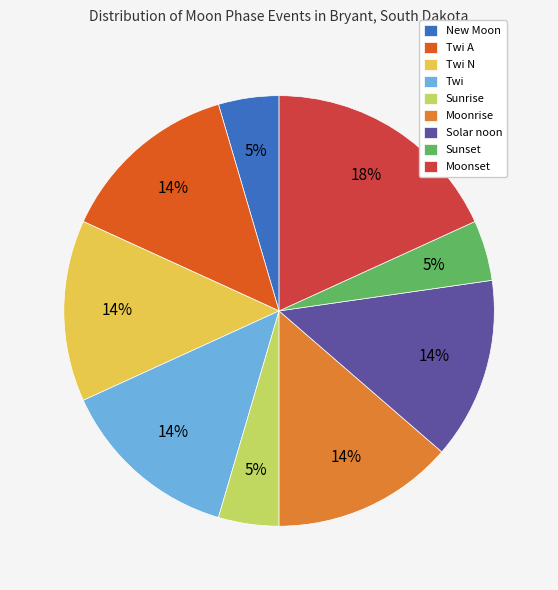

True or false: New Moon accounts for 5% of the total.

True